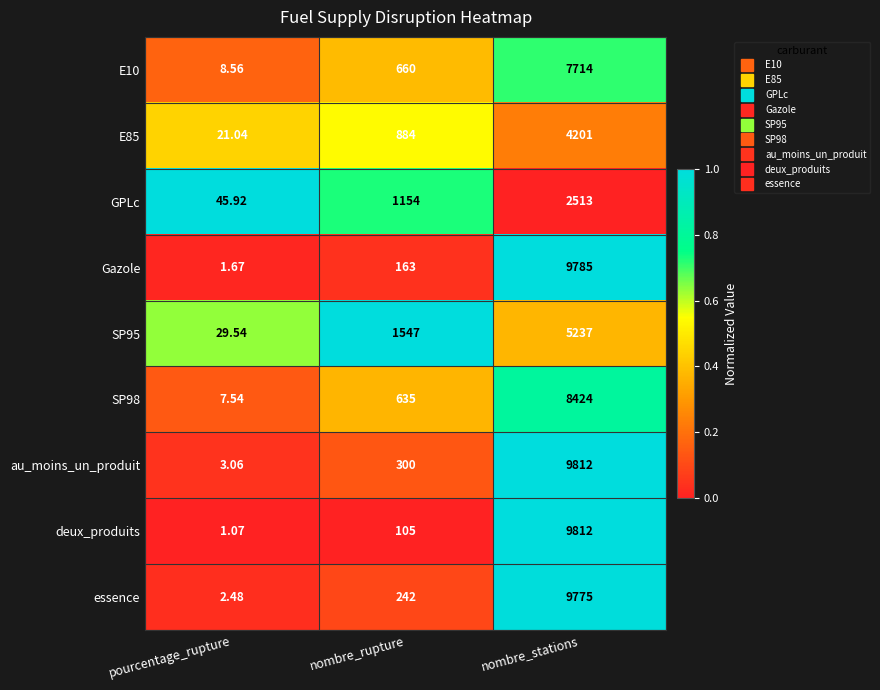

Rank the categories by SP95 value from lowest to highest.

pourcentage_rupture, nombre_rupture, nombre_stations